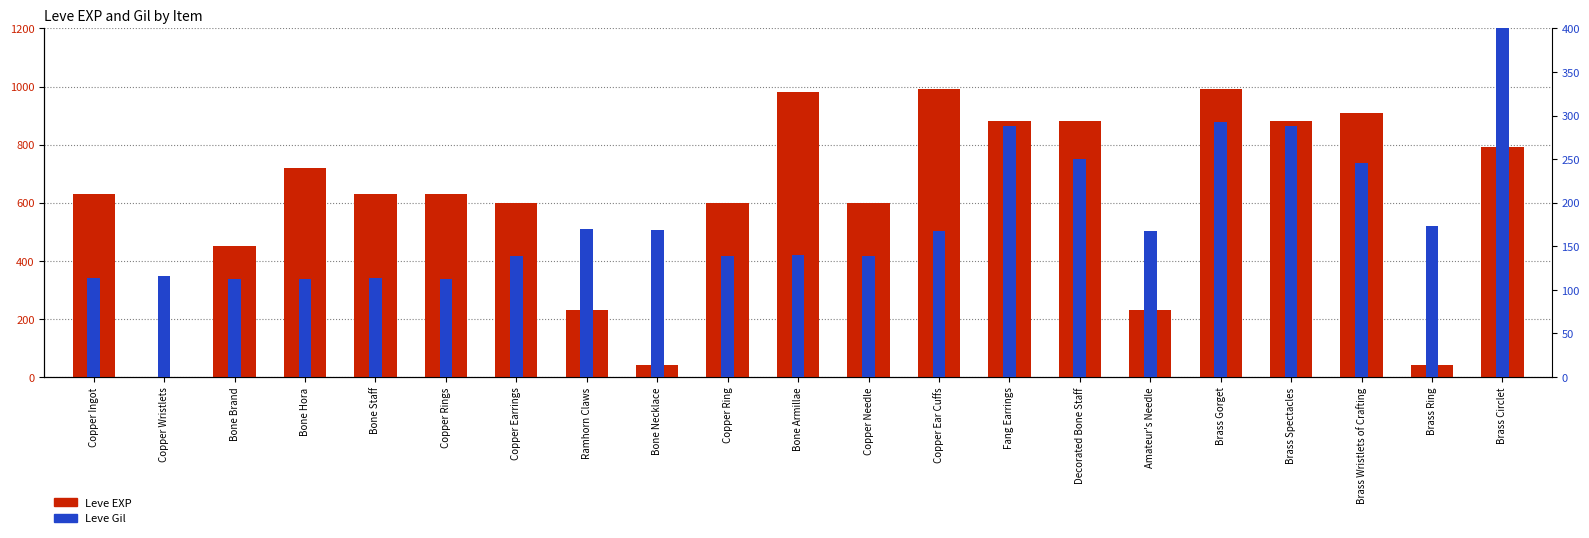

Which has a higher value, Copper Ingot or Copper Ring?

Copper Ingot